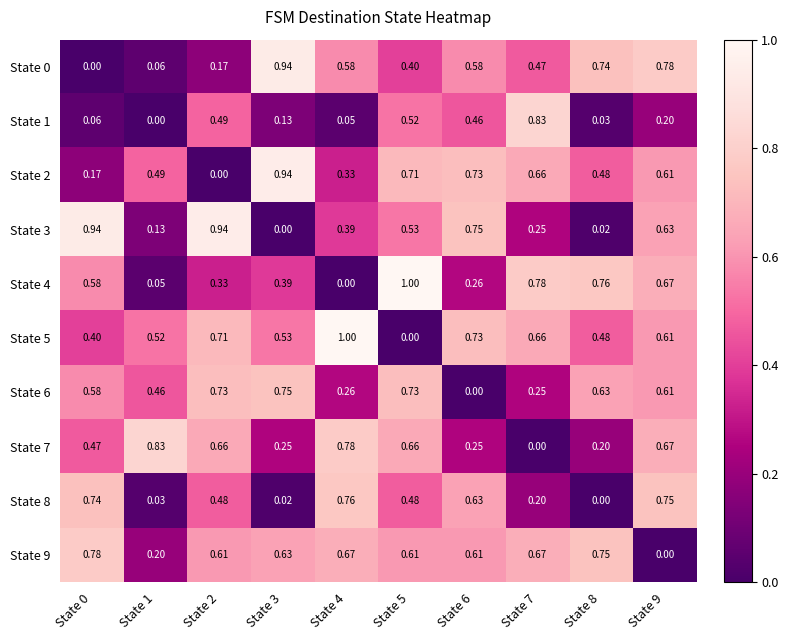

Is the value of State 3 at State 6 greater than the value of State 0 at State 7?

Yes